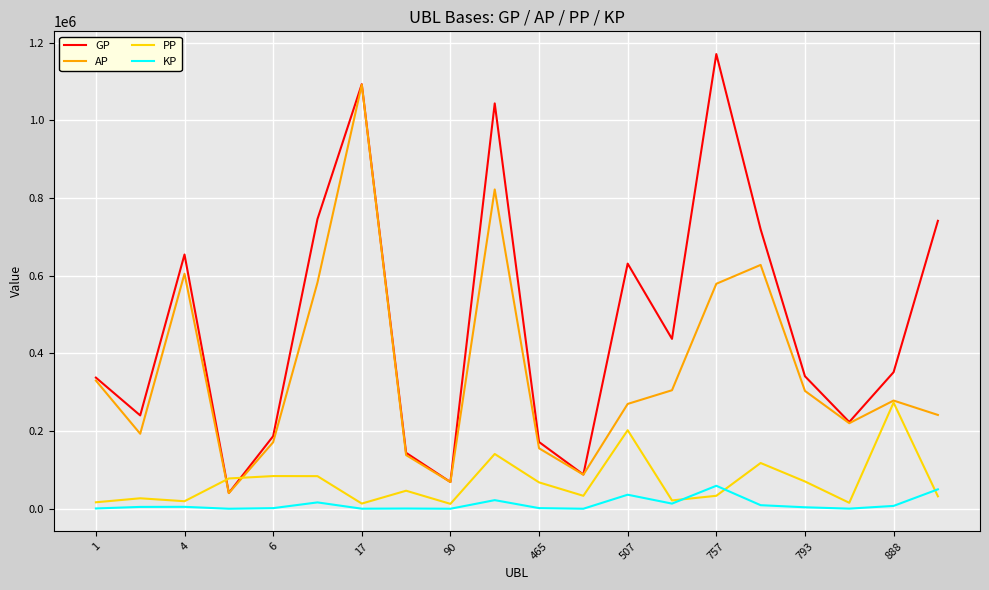

What is the sum of all GP values?

9432617.0